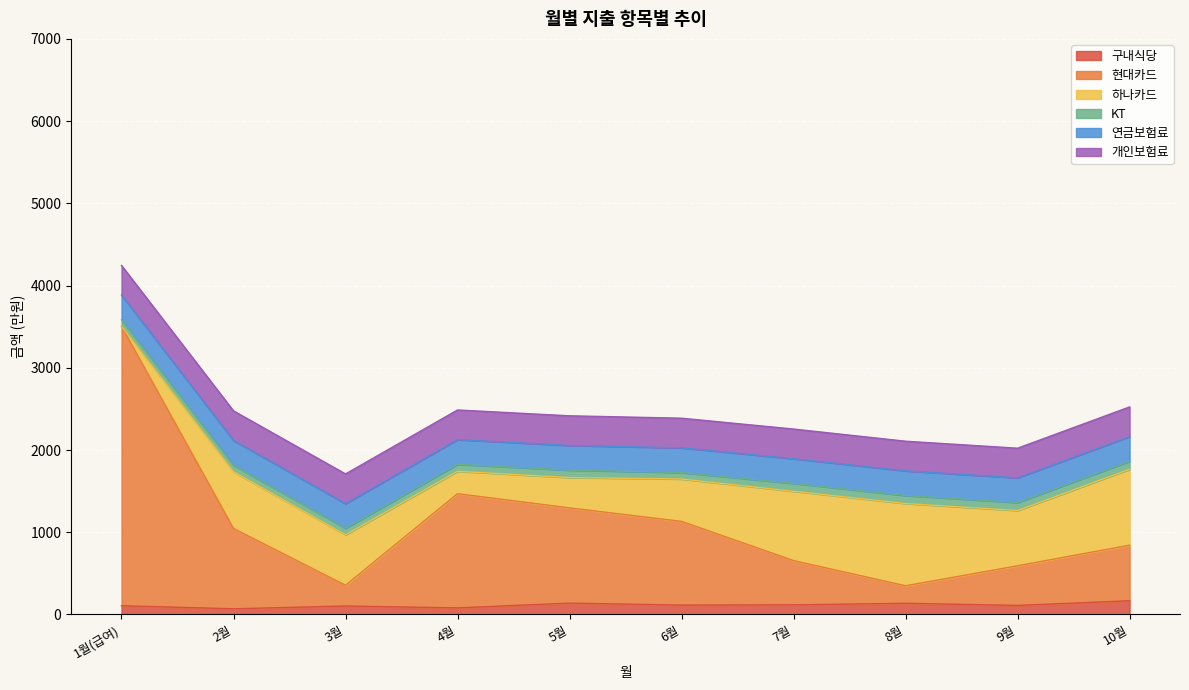

Which series has the largest total across all categories?

현대카드